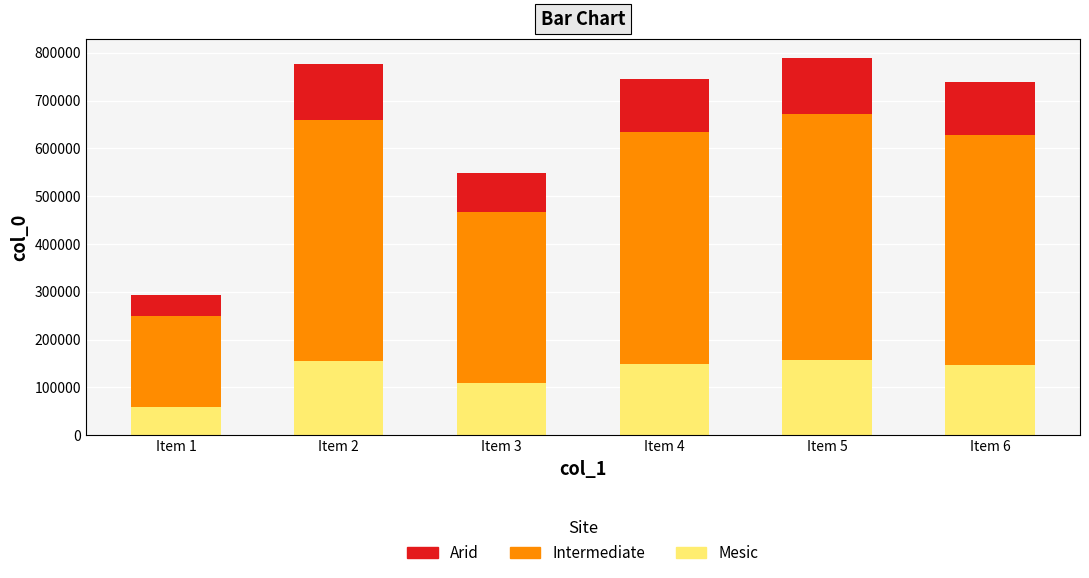

What is the difference between the maximum and second lowest values in the Mesic series?

48299.0